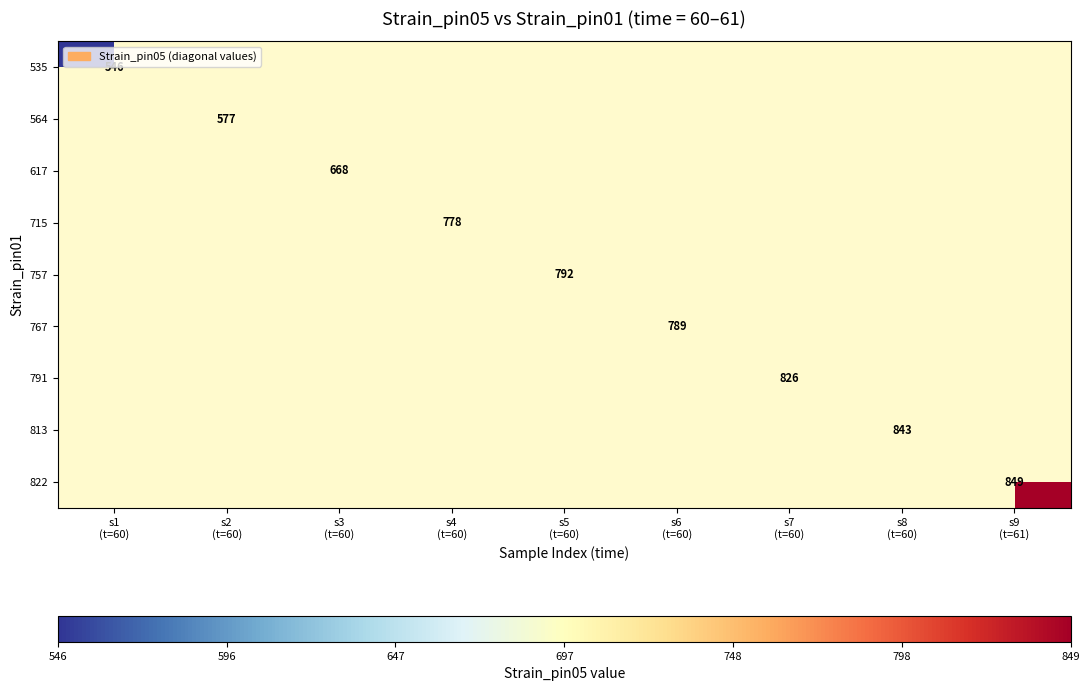

At how many categories does at least one series exceed 572?

8